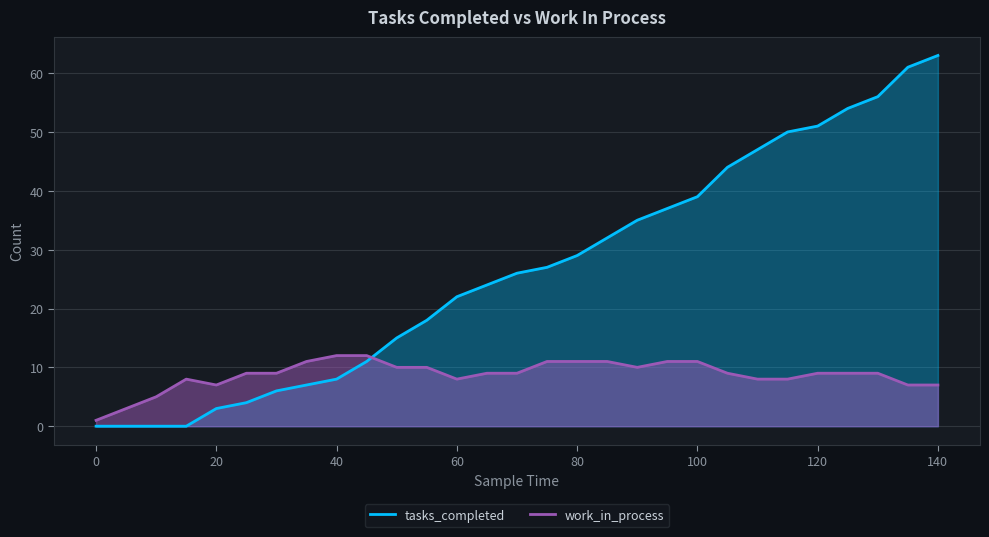

Reading right to left, what are all the values shown in this chart?

tasks_completed: 63	61	56	54	51	50	47	44	39	37	35	32	29	27	26	24	22	18	15	11	8	7	6	4	3	0	0	0	0
work_in_process: 7	7	9	9	9	8	8	9	11	11	10	11	11	11	9	9	8	10	10	12	12	11	9	9	7	8	5	3	1